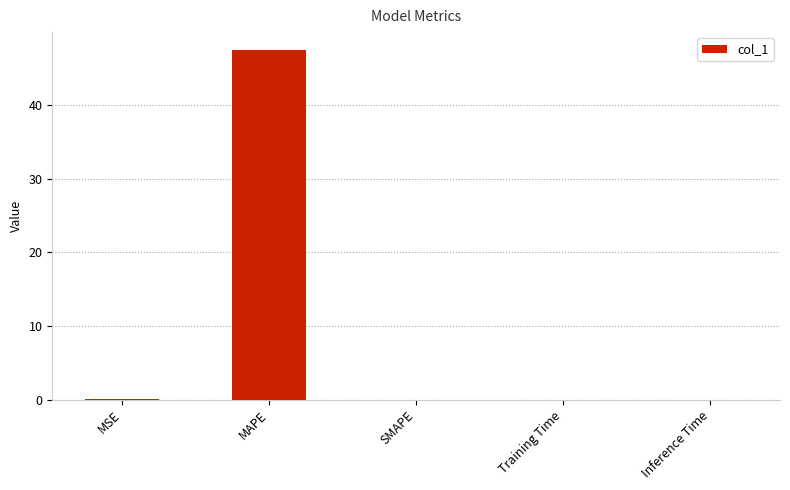

The chart shows a value of 0.0 at Inference Time. True or false?

True